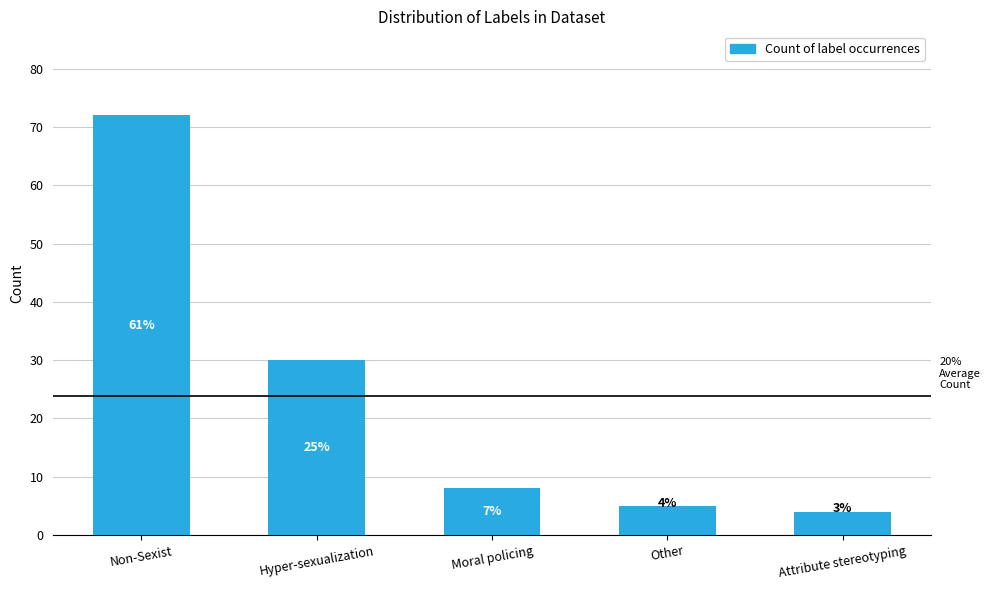

What is the approximate value at Moral policing, to the nearest 5?

10